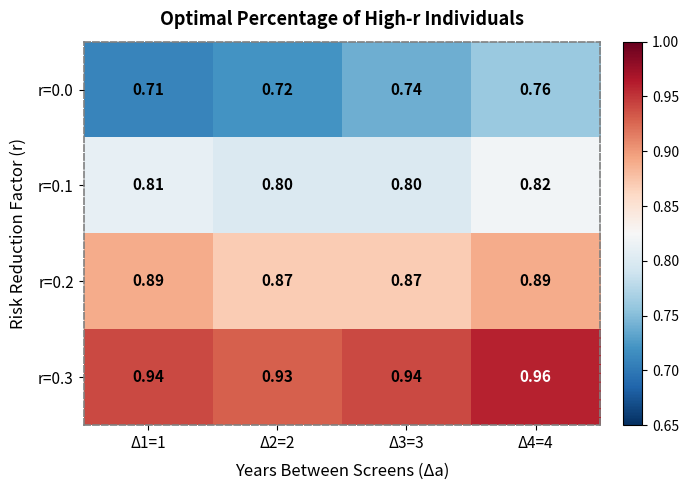

Is the value of r=0.2 at Δ2=2 greater than the value of r=0.0 at Δ1=1?

Yes